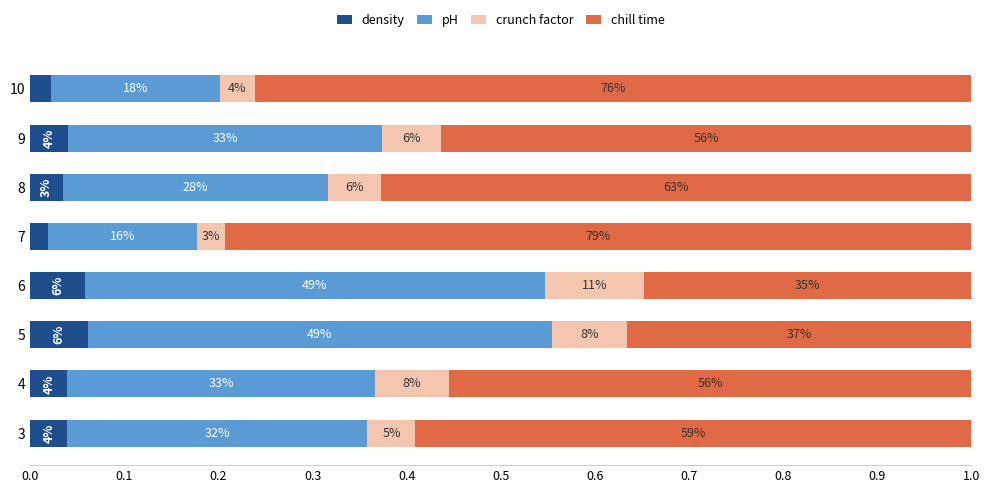

What are all the series names shown in the legend?

density, pH, crunch factor, chill time